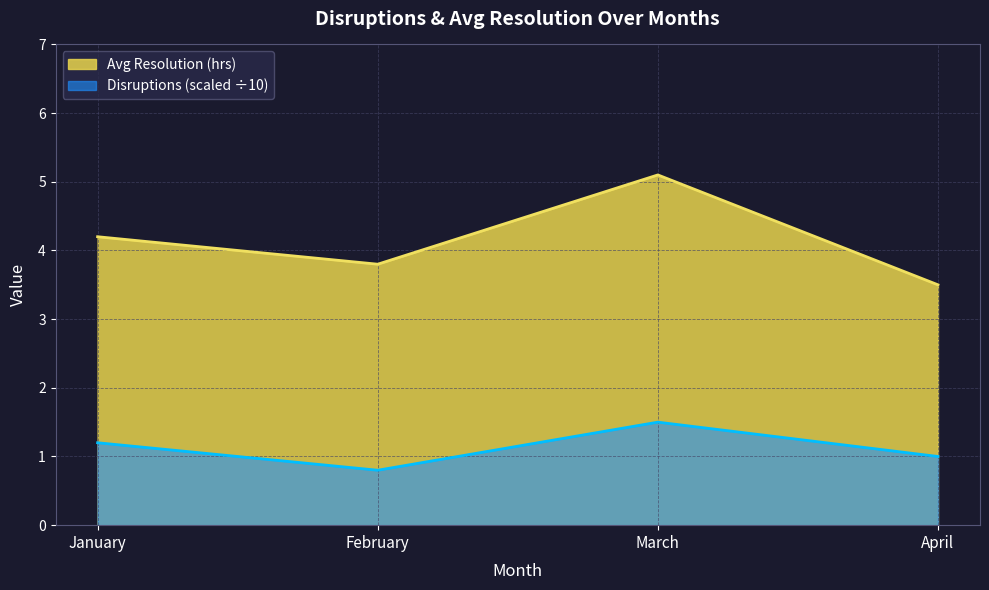

What is the lowest value of the Avg Resolution (hrs) series?

3.5